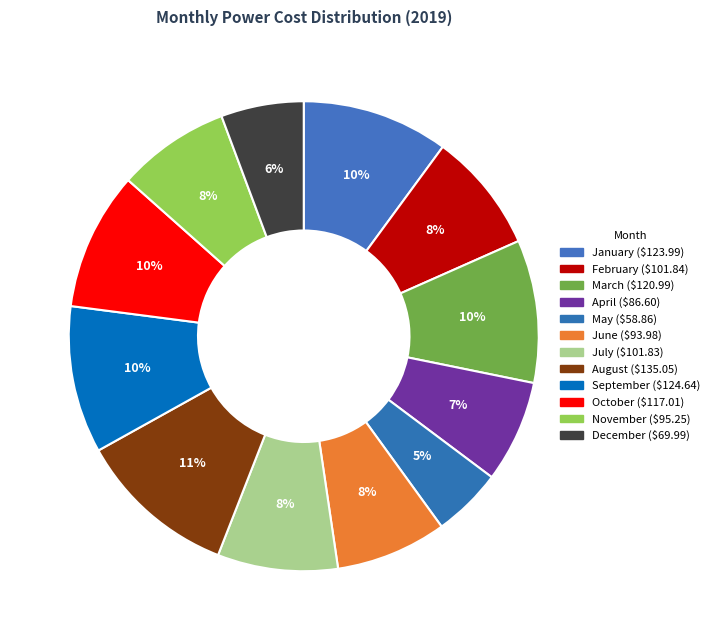

Does January account for over 50% of the chart?

No